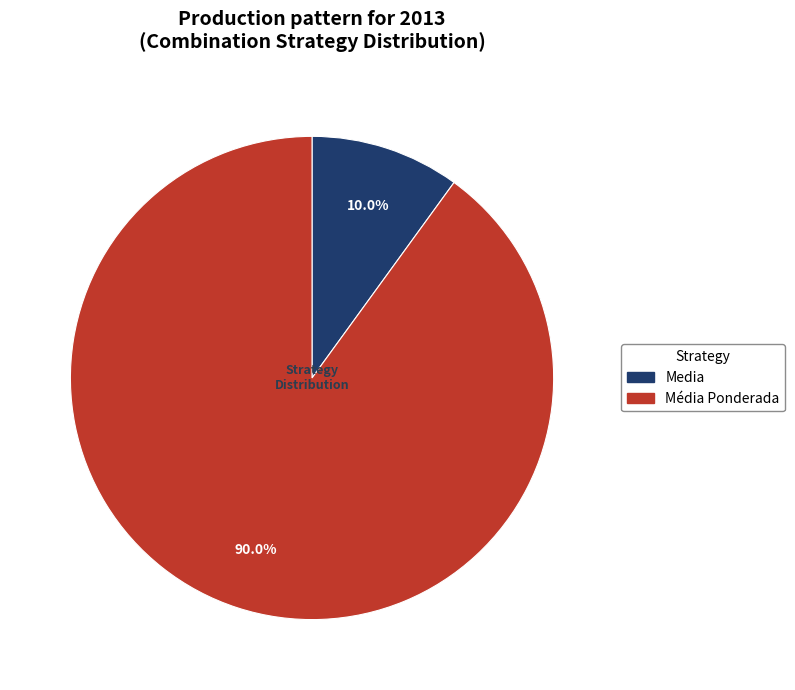

Do Media and Média Ponderada together represent more than half of the pie?

Yes